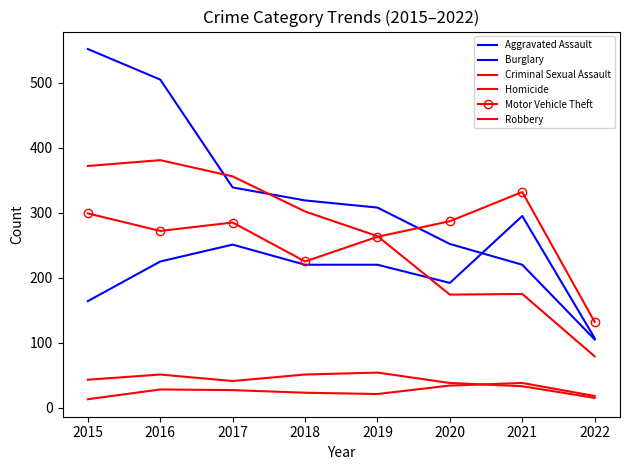

Where is the first local maximum for Robbery?

2016